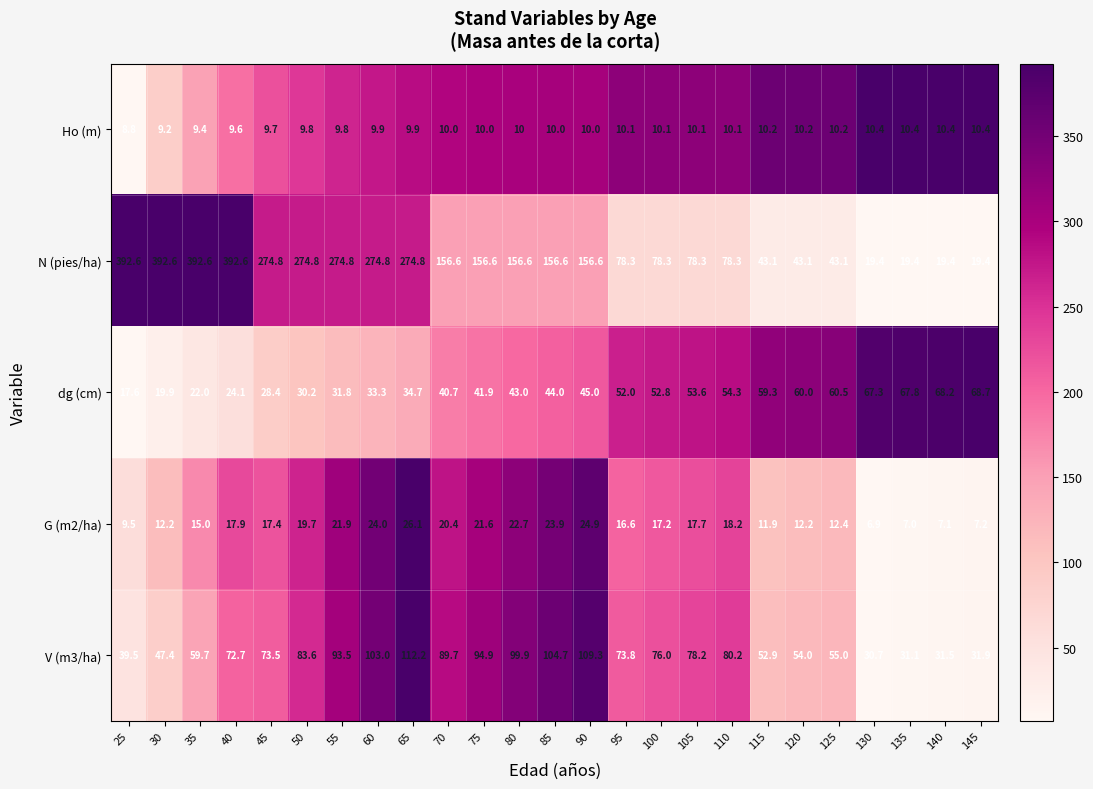

Read the V (m3/ha) value at 70.

89.7